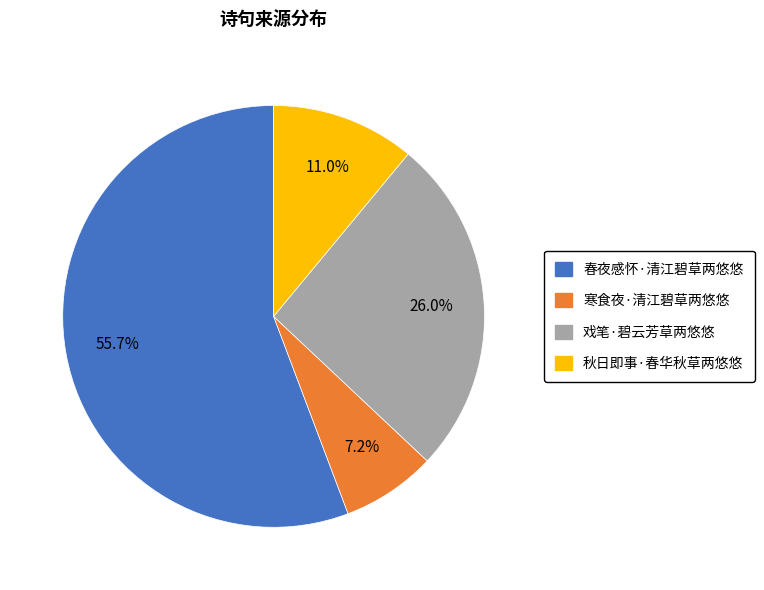

How many slices are in this pie chart?

4